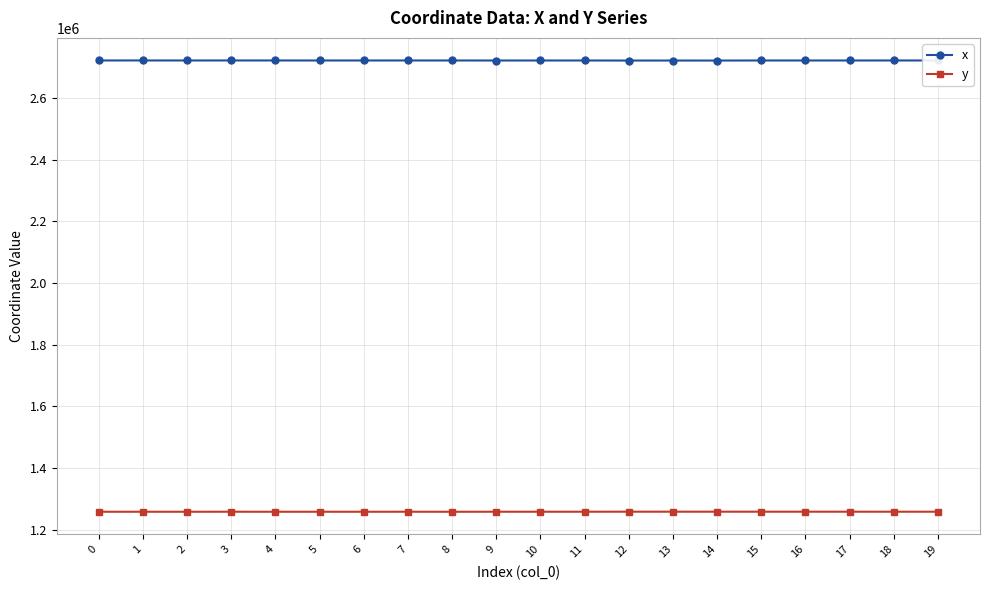

Read the x value at 15.

2722189.1